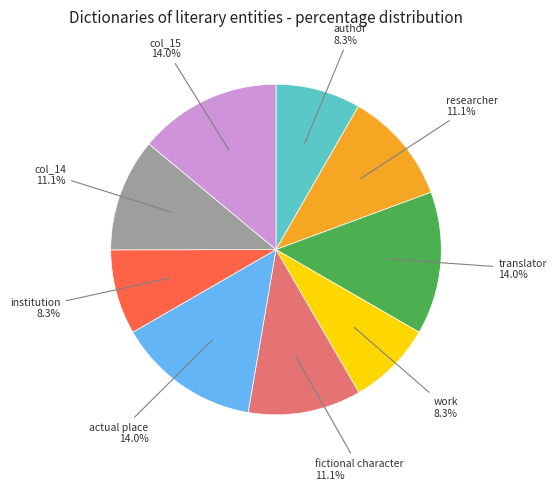

To the nearest percent, what is the average slice percentage?

11%